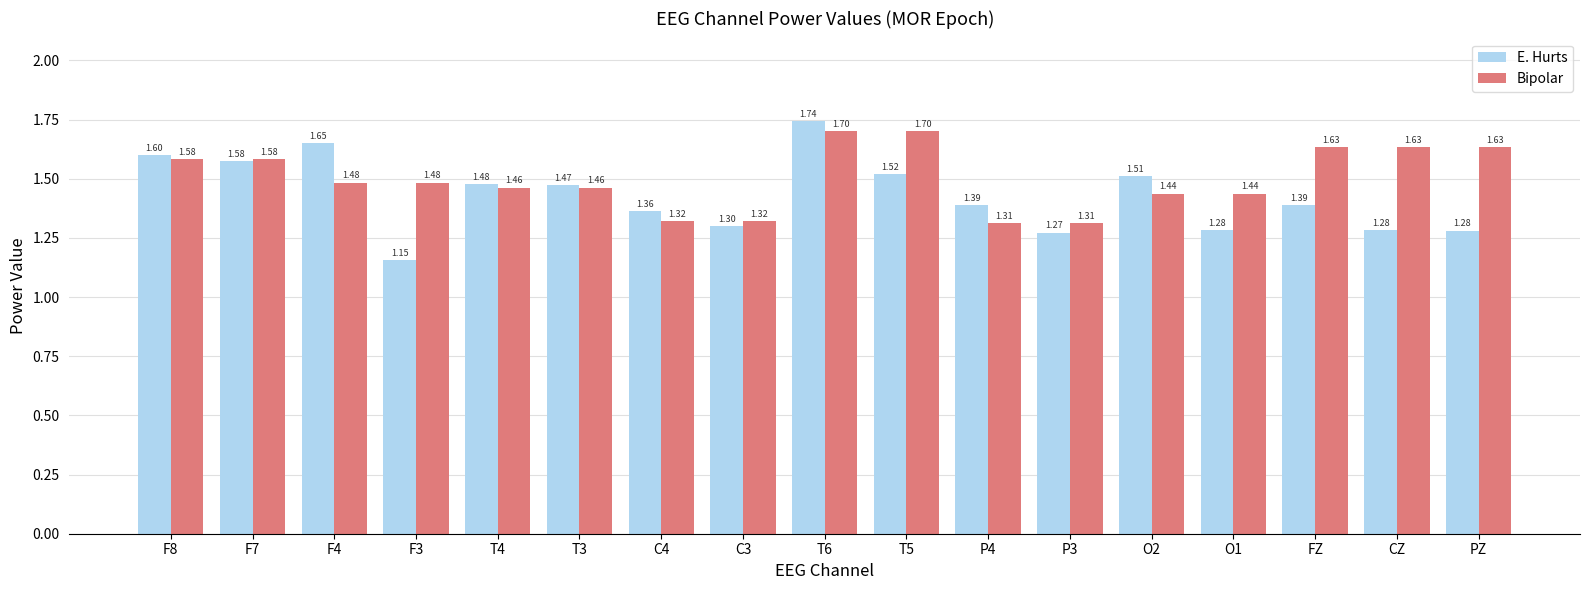

What is the sum of all Bipolar values?

25.5